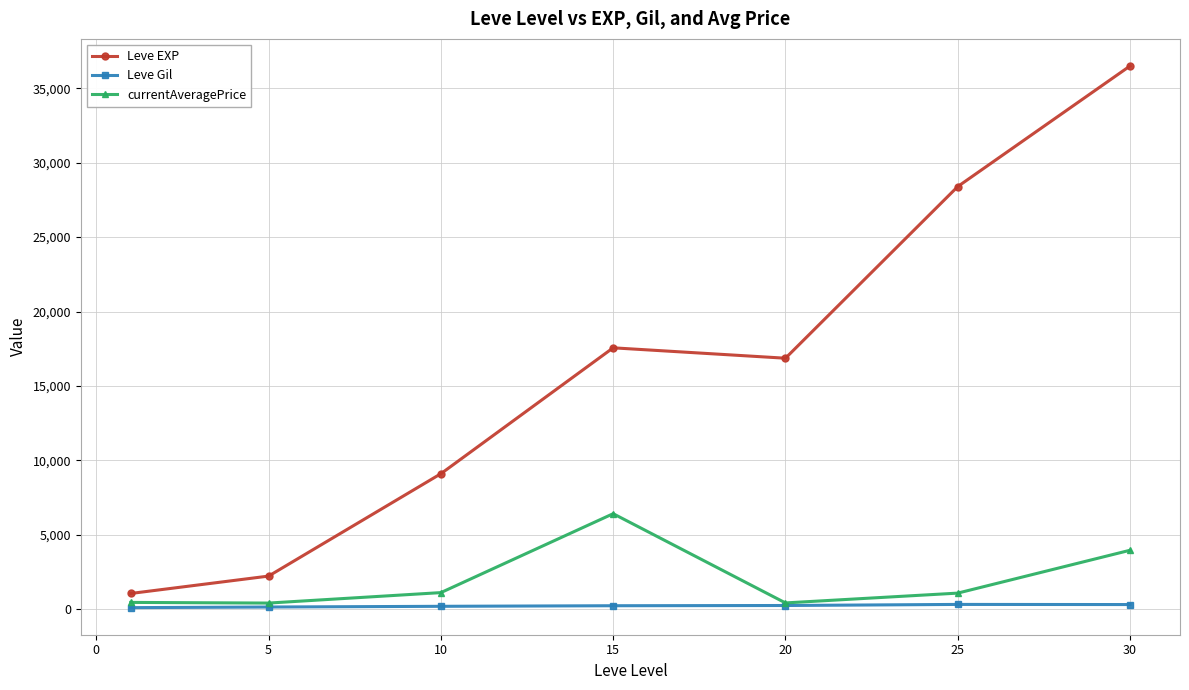

What is the maximum value for currentAveragePrice?

6422.6